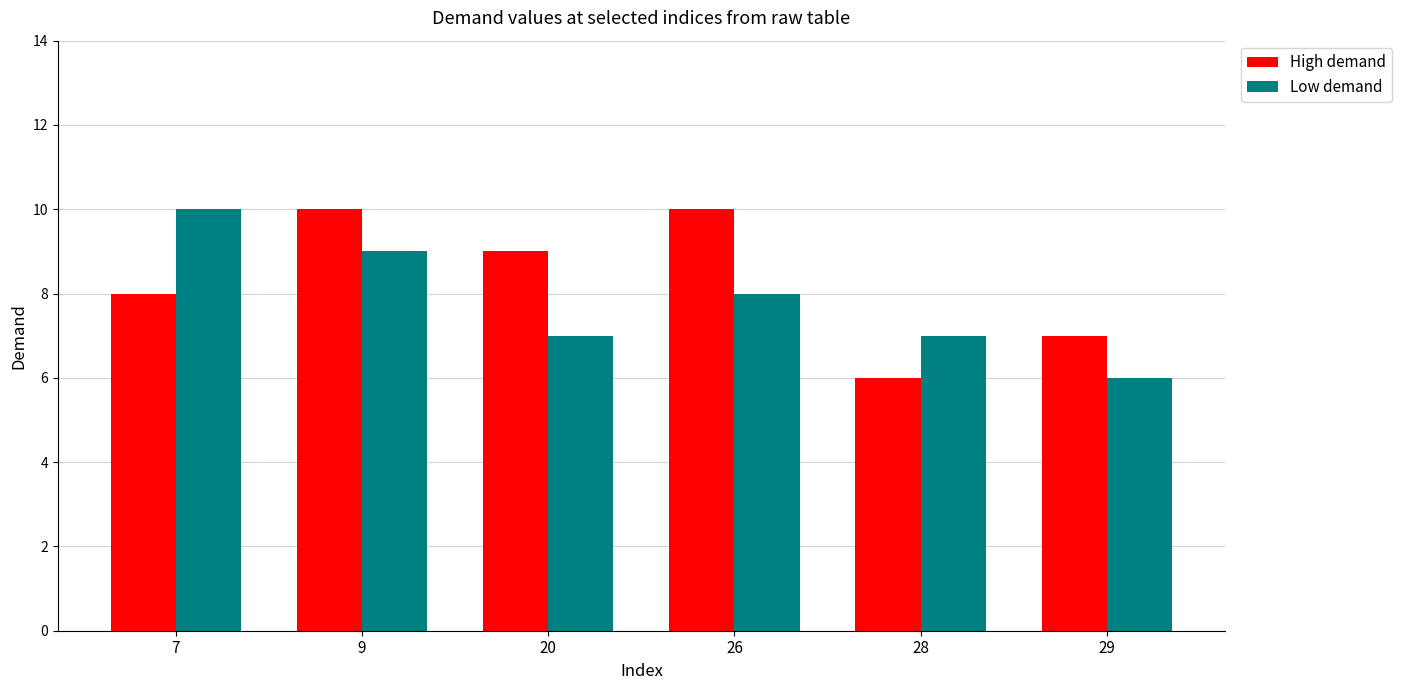

What is the difference between the highest and lowest values at 20?

2